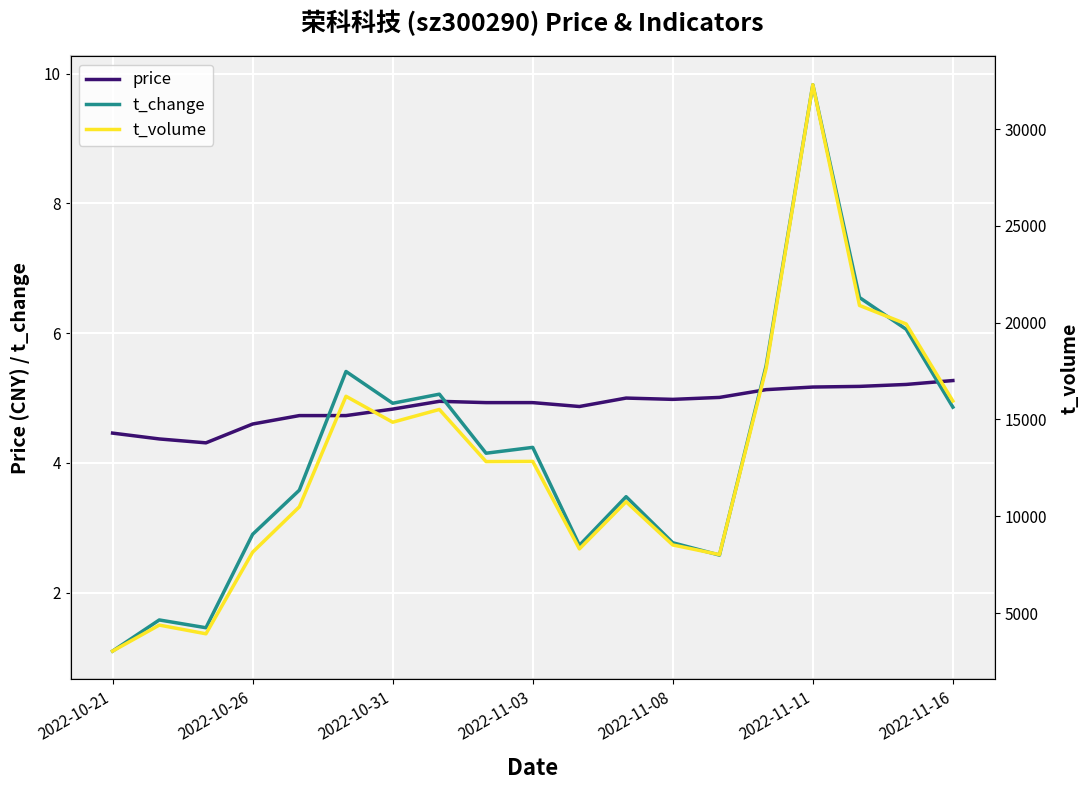

What is the sum of all price values?

92.7